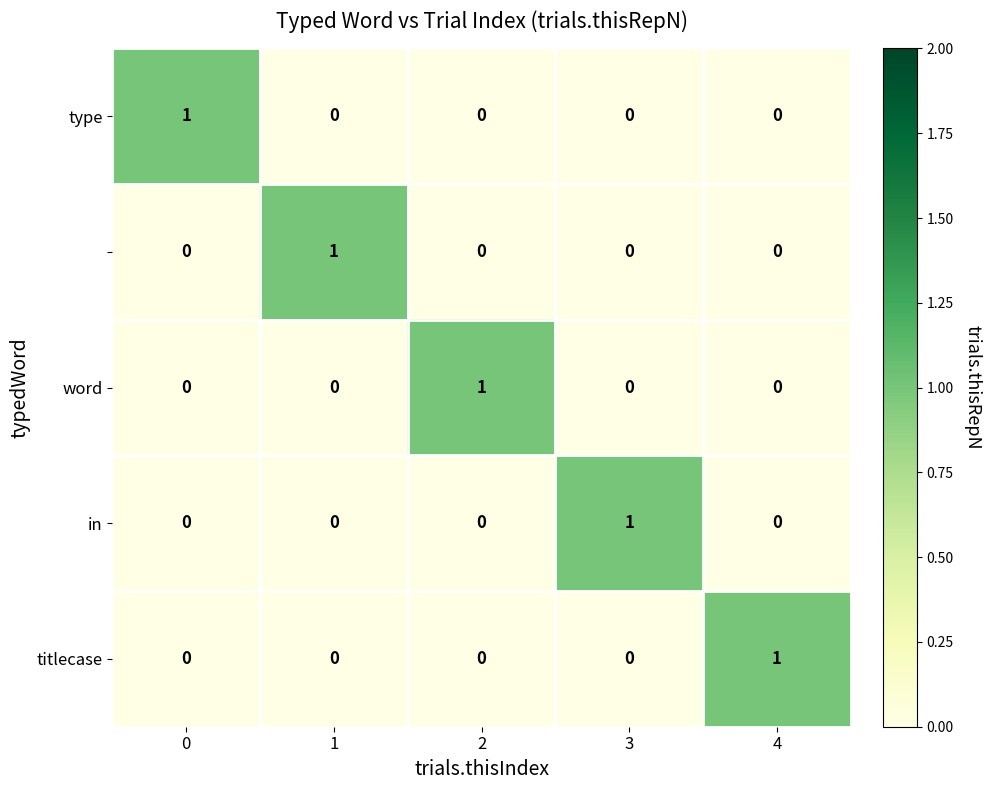

How many categories are shown in the chart?

5